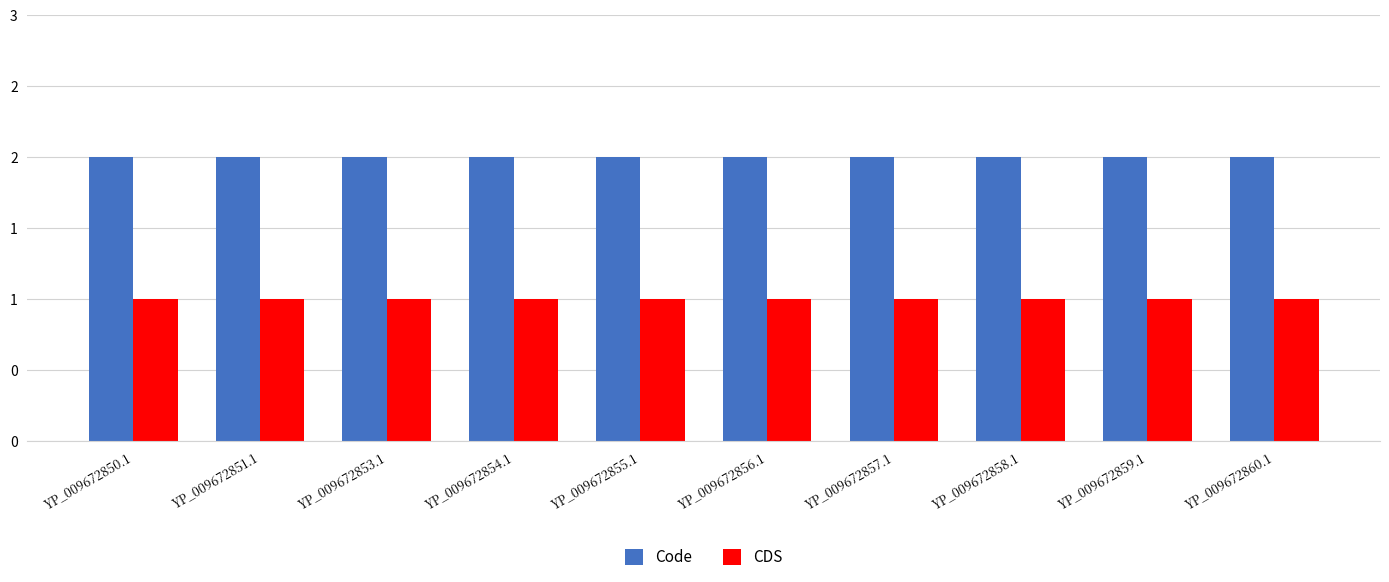

What is the label of the 8th bar from the left?

YP_009672858.1